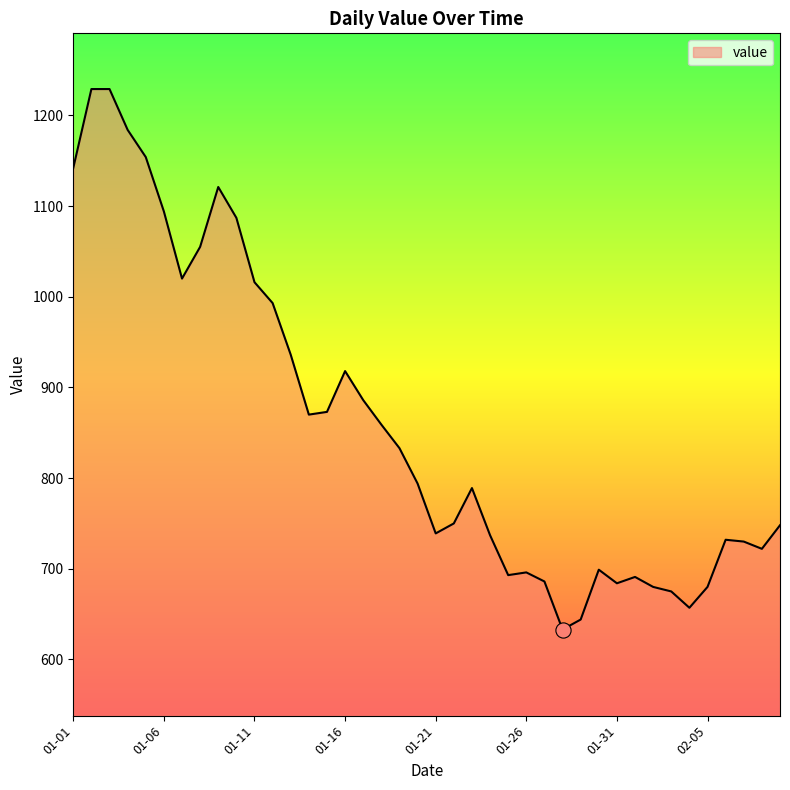

What is the difference between the maximum and minimum values?

596